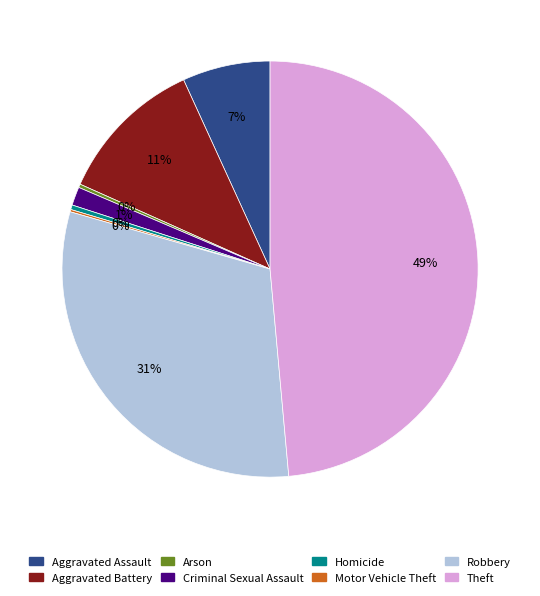

What percentage is the Criminal Sexual Assault slice, to the nearest percent?

1%